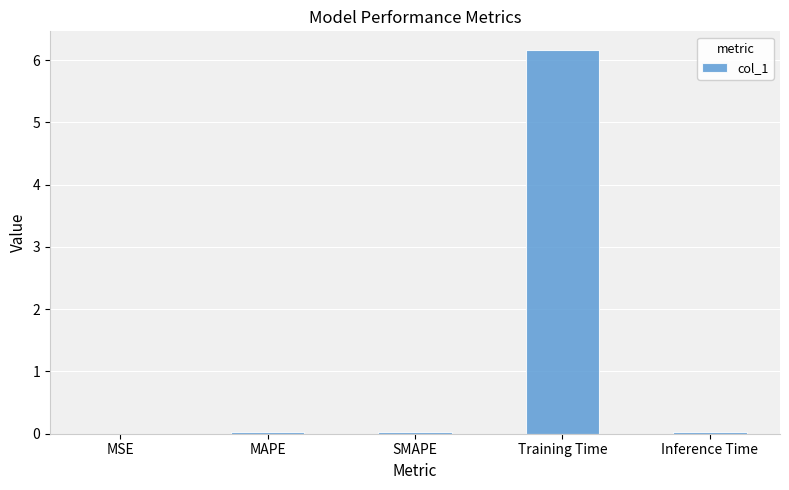

True or false: the data shows 6.2 at Training Time.

True